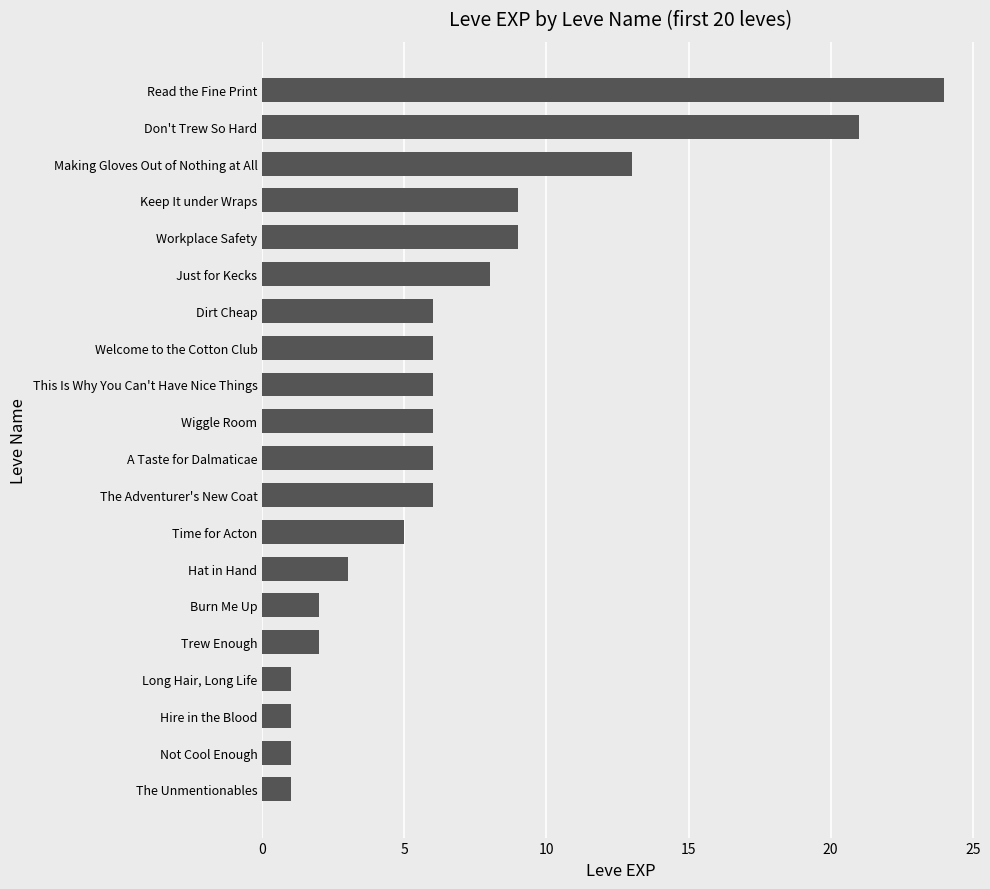

What is the minimum value shown in the chart?

1